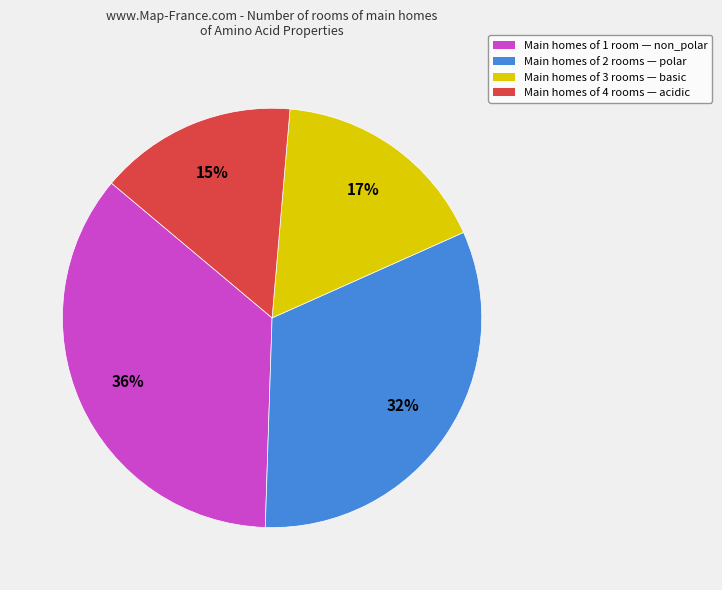

Does any single category account for the majority?

No